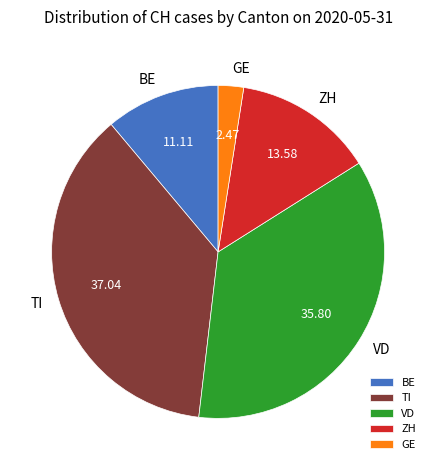

Do TI and VD together represent more than half of the pie?

Yes